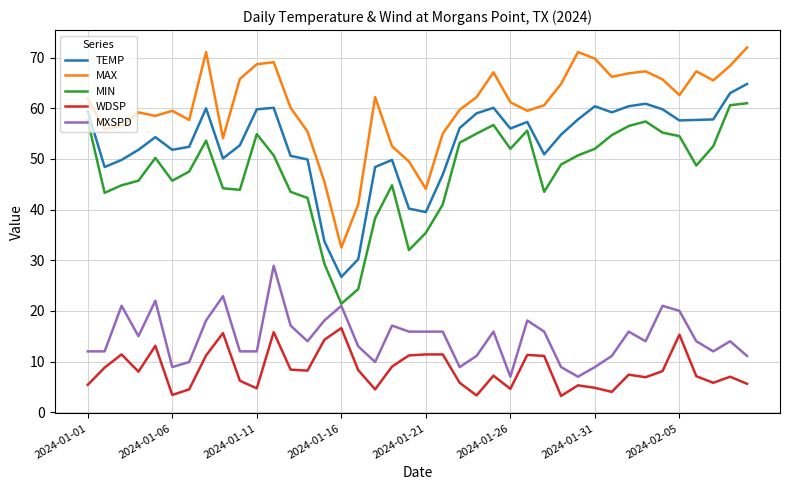

What is the highest value of the MIN series?

61.0